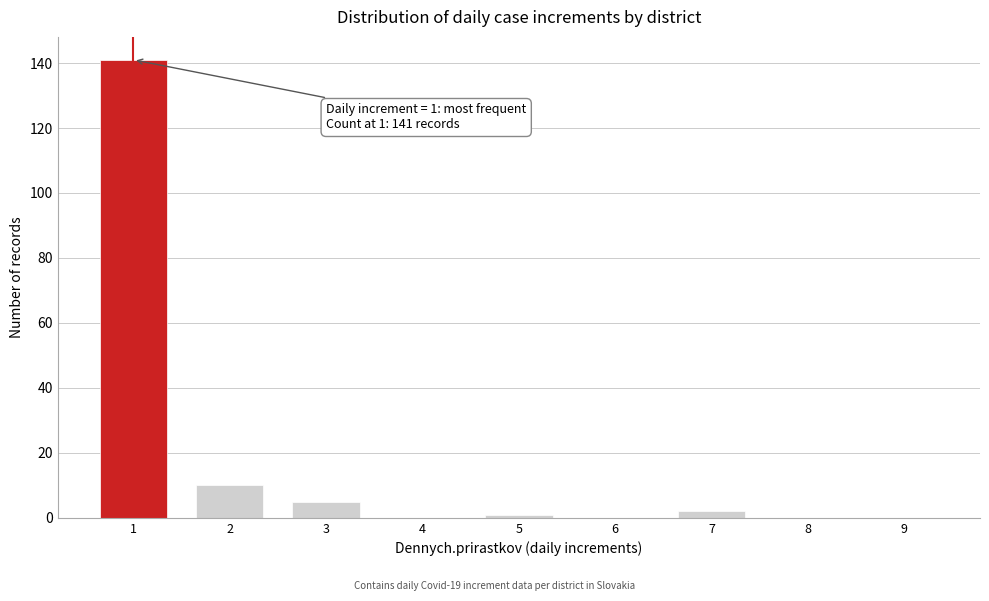

Reading left to right, list all the values displayed in this chart.

1=141	2=10	3=5	4=0	5=1	6=0	7=2	8=0	9=0